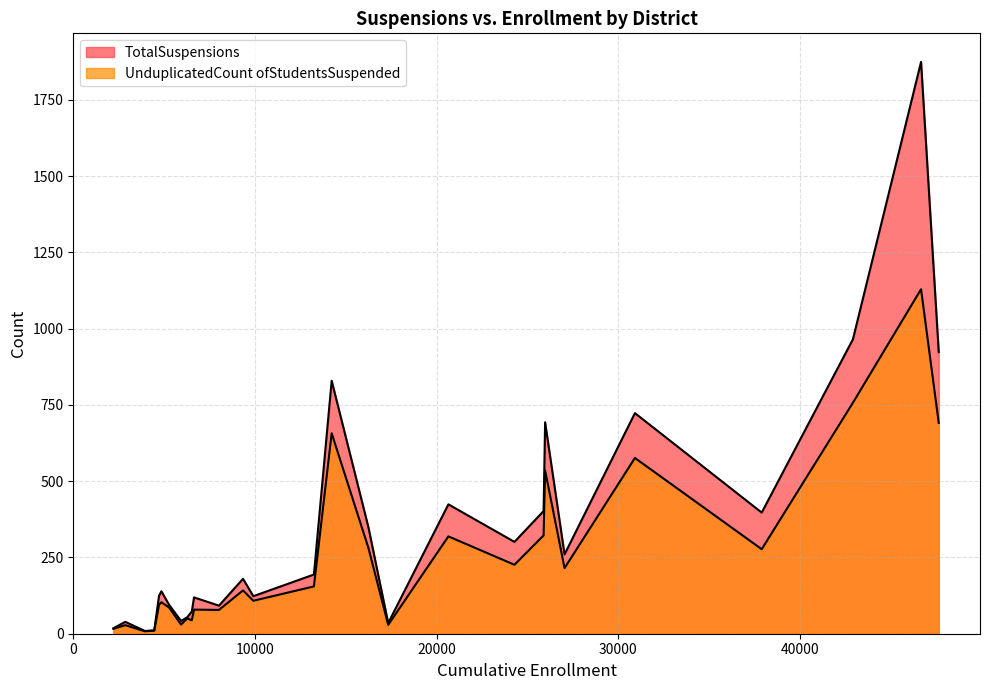

The UnduplicatedCount ofStudentsSuspended series shows 147 at Fullerton Joint Union High. True or false?

False